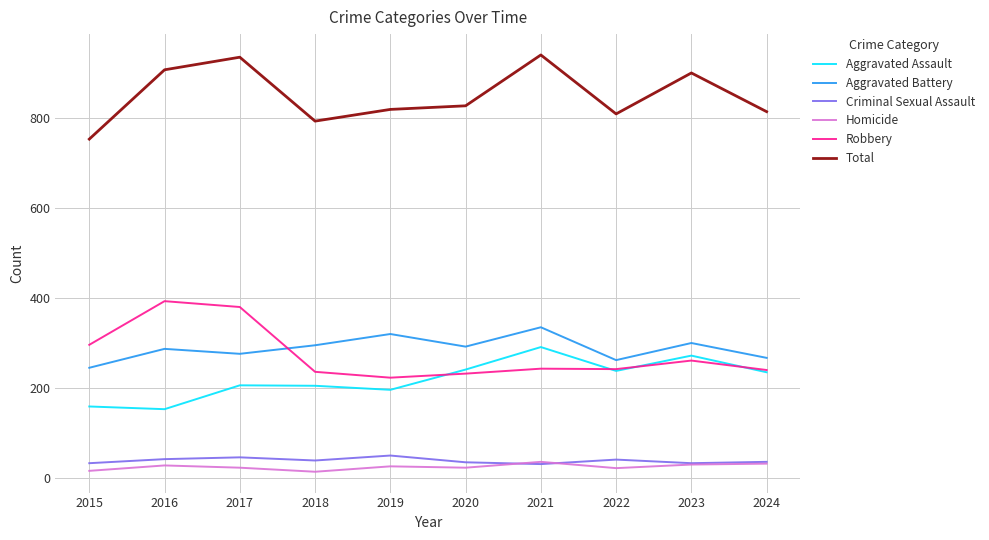

The value of Robbery at 2016 is 580. True or false?

False